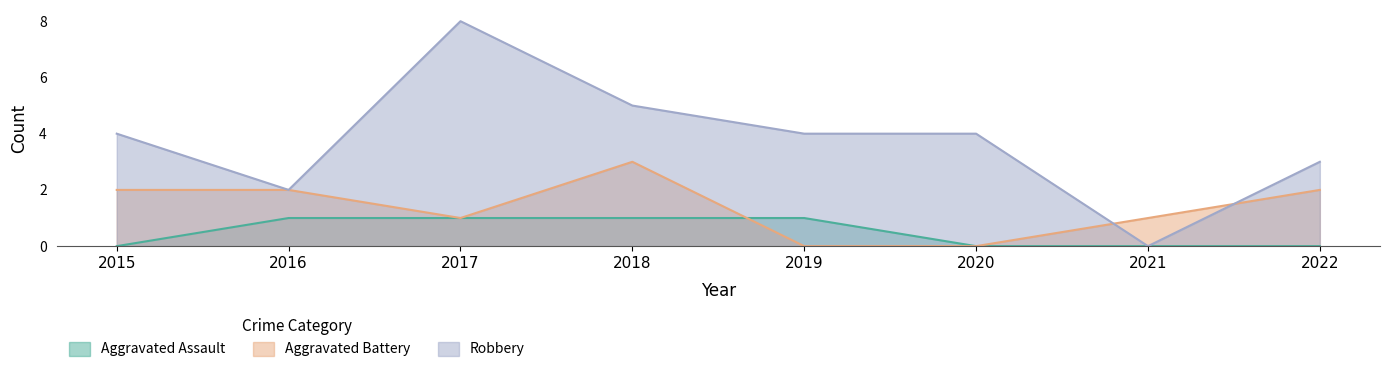

True or false: Robbery has more than 2 points higher than both neighbors.

False